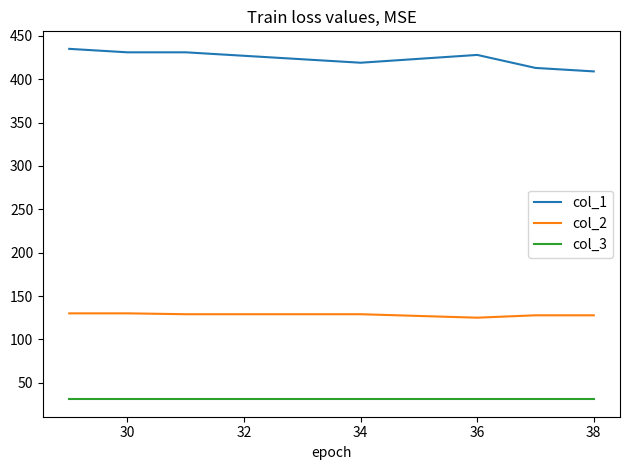

Which series has the largest range (max minus min)?

col_1